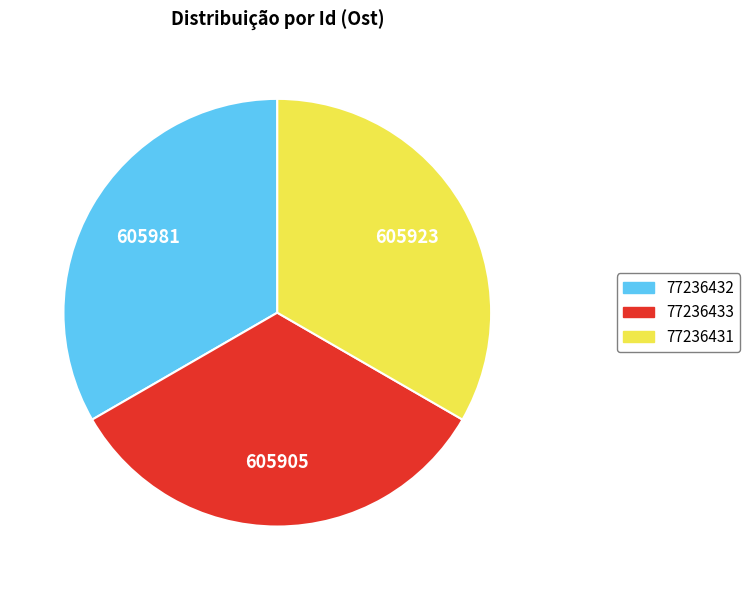

Do 77236433 and 77236432 together represent more than half of the pie?

Yes